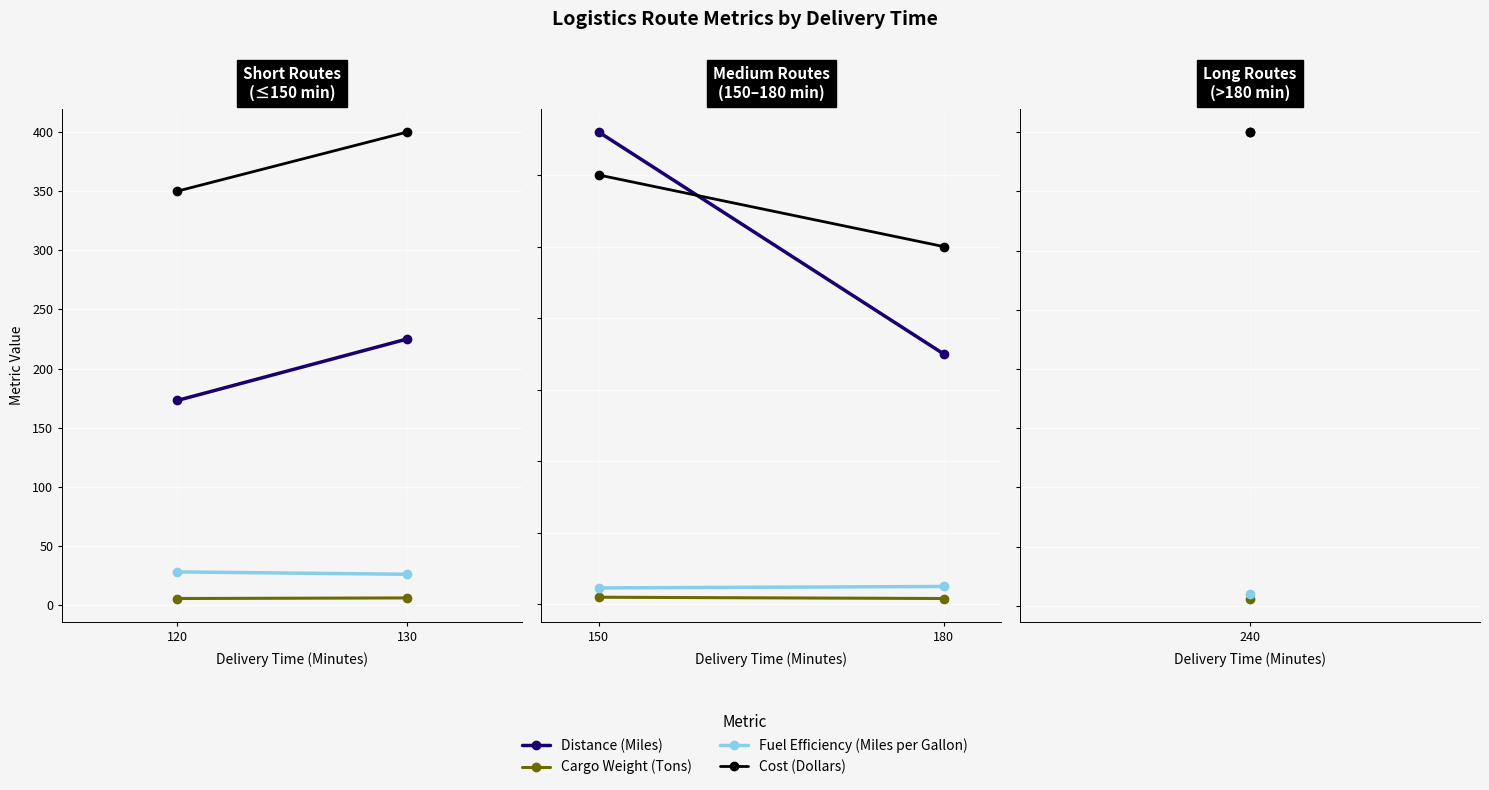

Between 150 and 180, which series saw the biggest shift?

Distance (Miles)